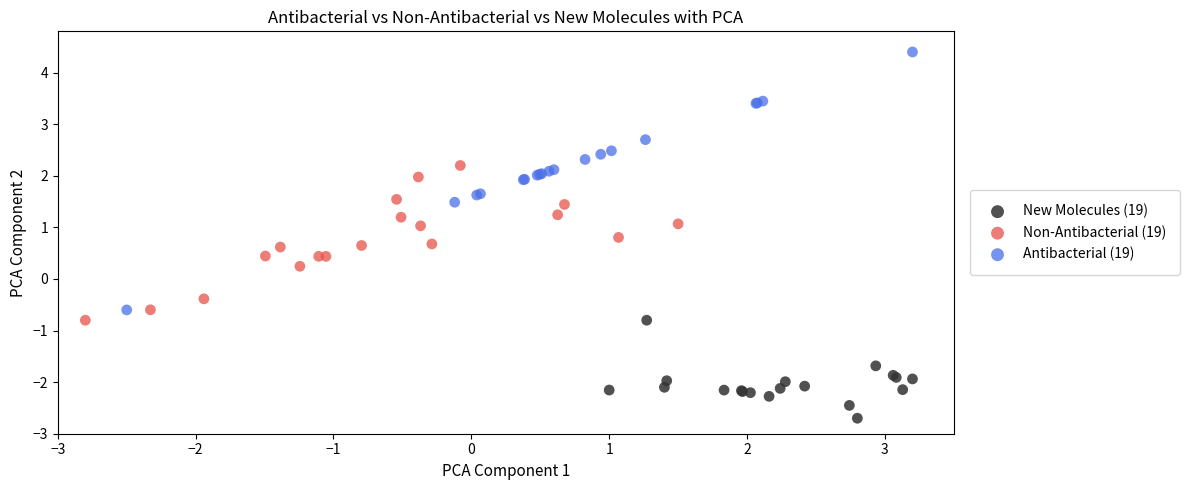

Which series reaches the minimum Y coordinate?

New Molecules (19)